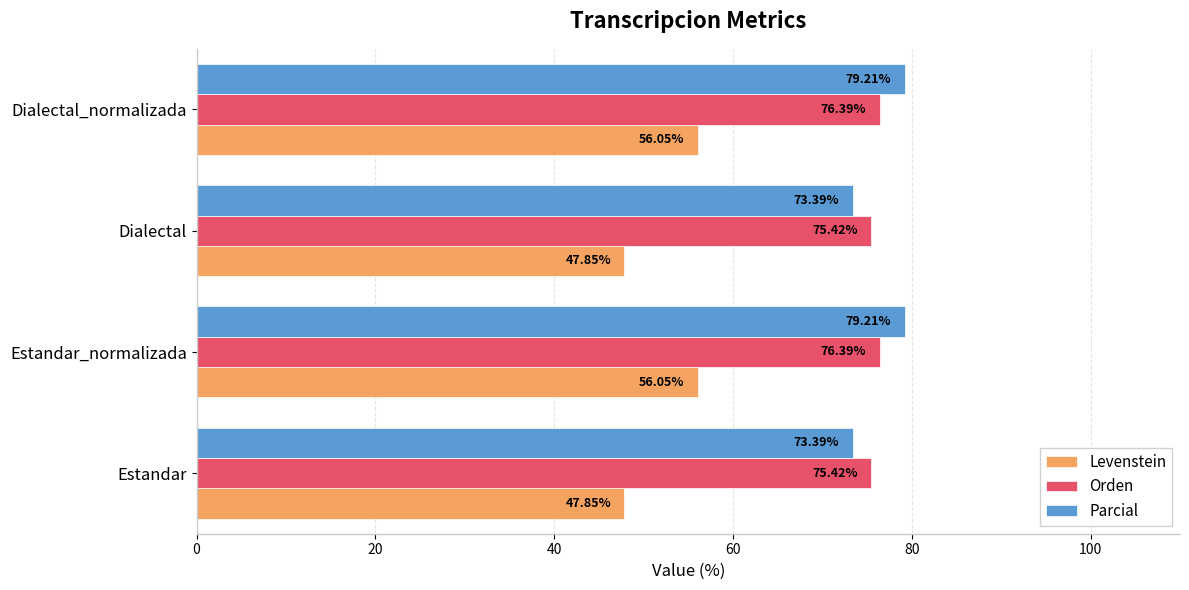

What is the difference between the maximum and minimum values in the Orden series?

1.0